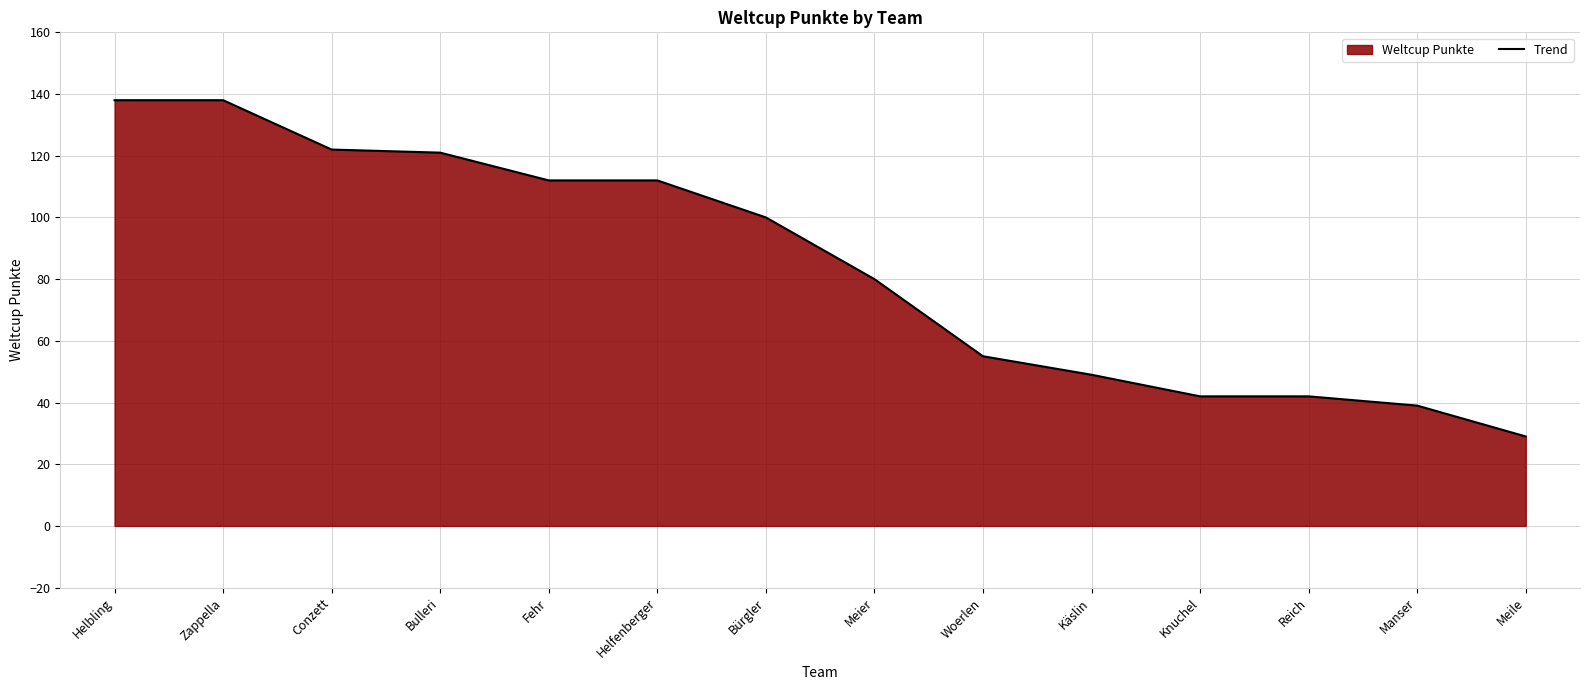

Rank the categories by value from highest to lowest.

Helbling, Zappella, Conzett, Bulleri, Fehr, Helfenberger, Bürgler, Meier, Woerlen, Käslin, Knuchel, Reich, Manser, Meile